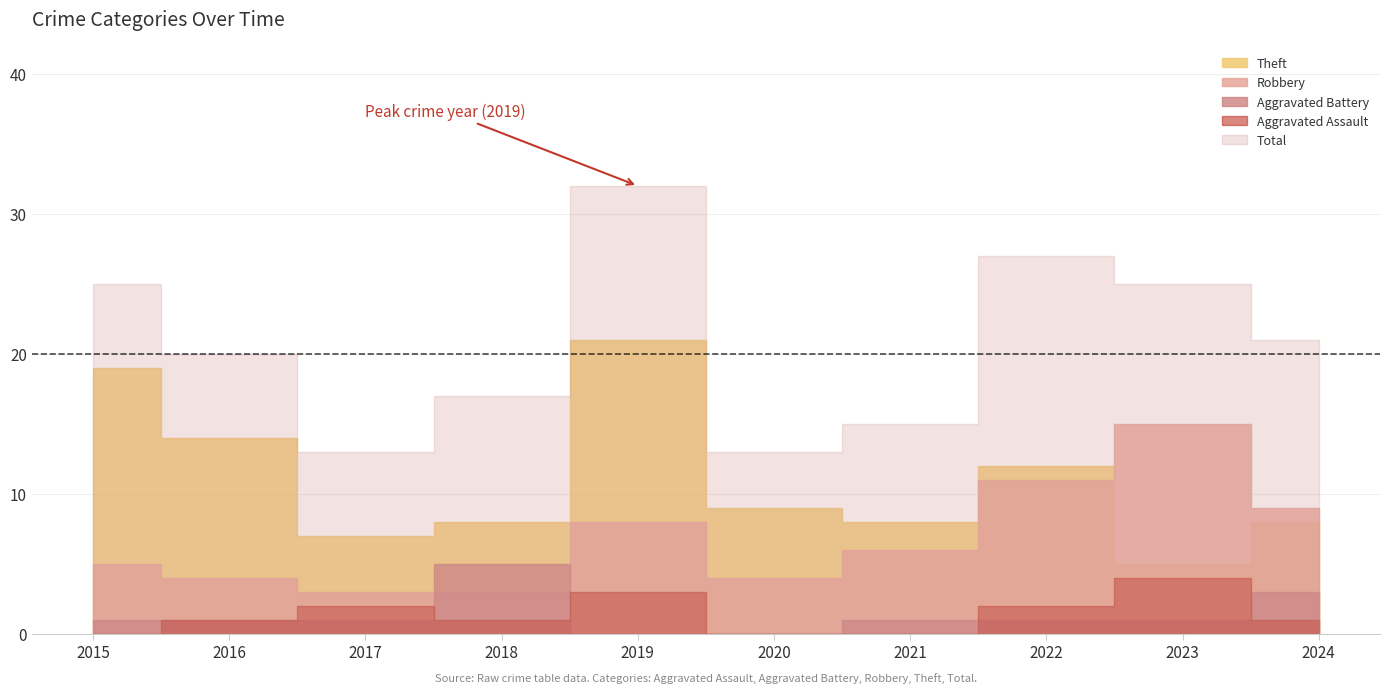

How many positive values does the Aggravated Assault series have?

7